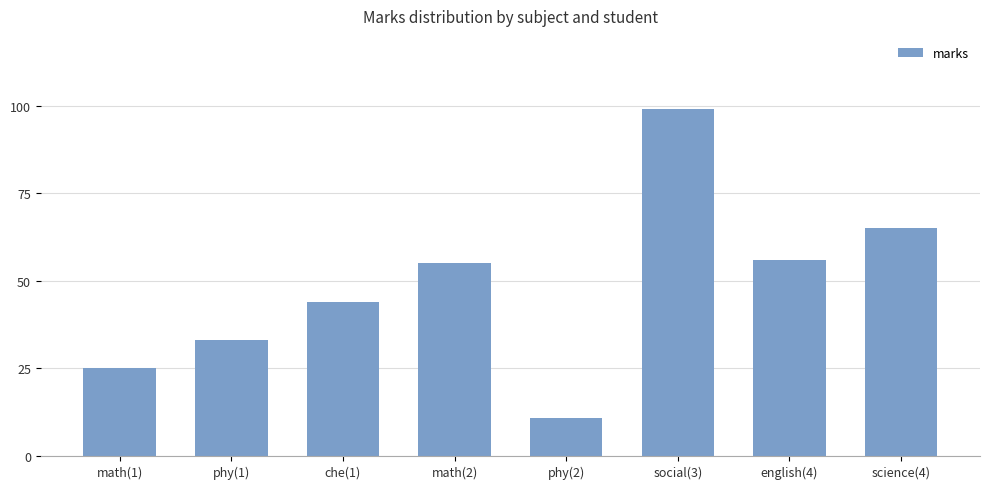

The chart shows a value of 99 at social(3). True or false?

True